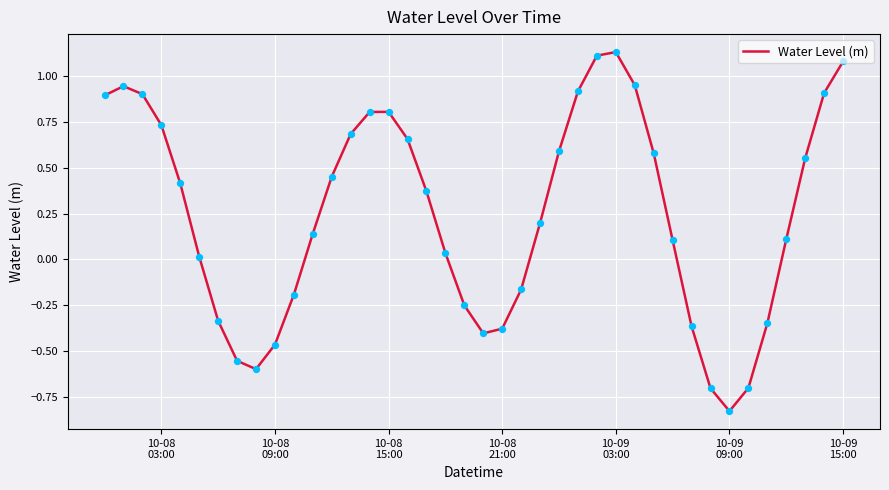

What is the difference between the maximum and minimum values?

2.0